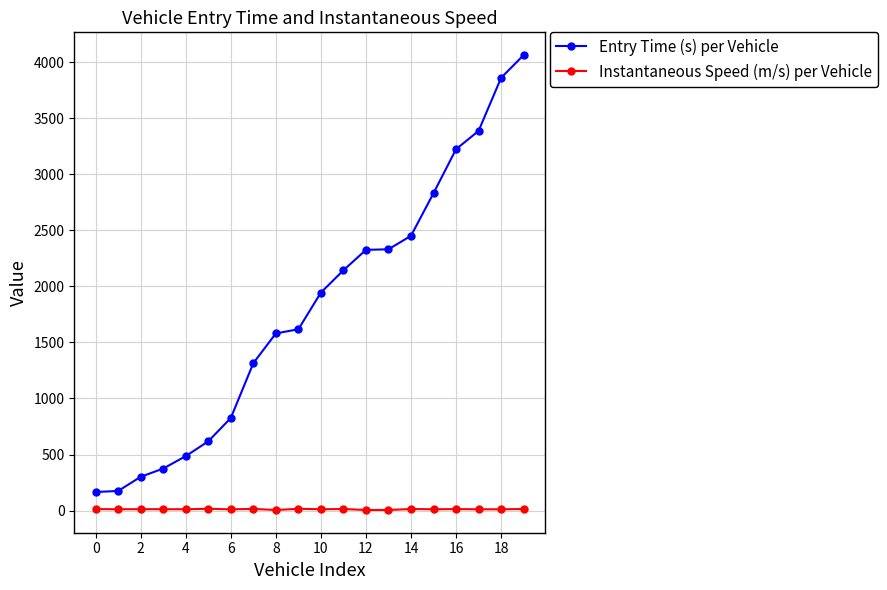

Which series has the largest range (max minus min)?

Entry Time (s) per Vehicle